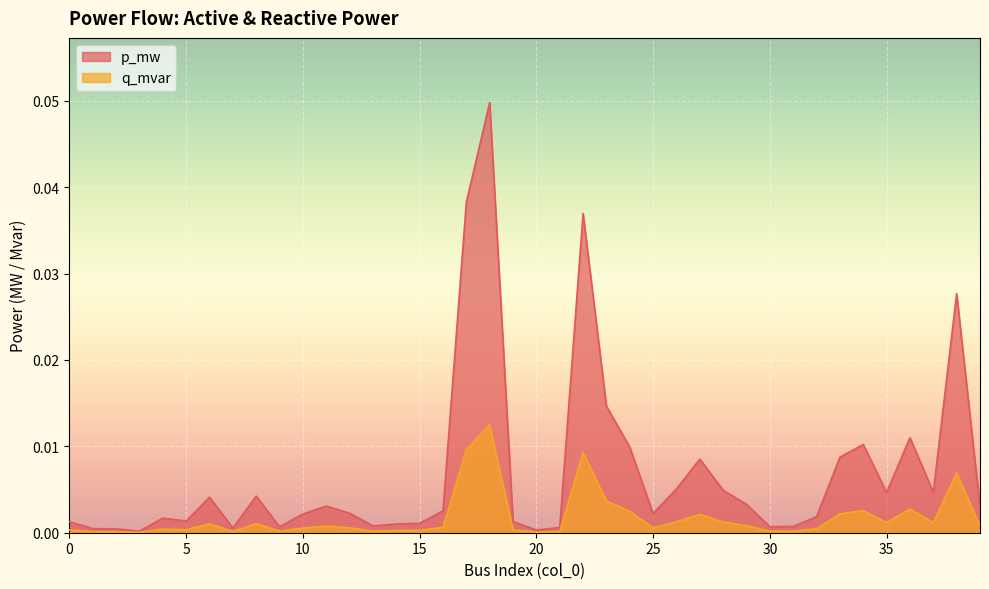

Which series has the largest range (max minus min)?

p_mw